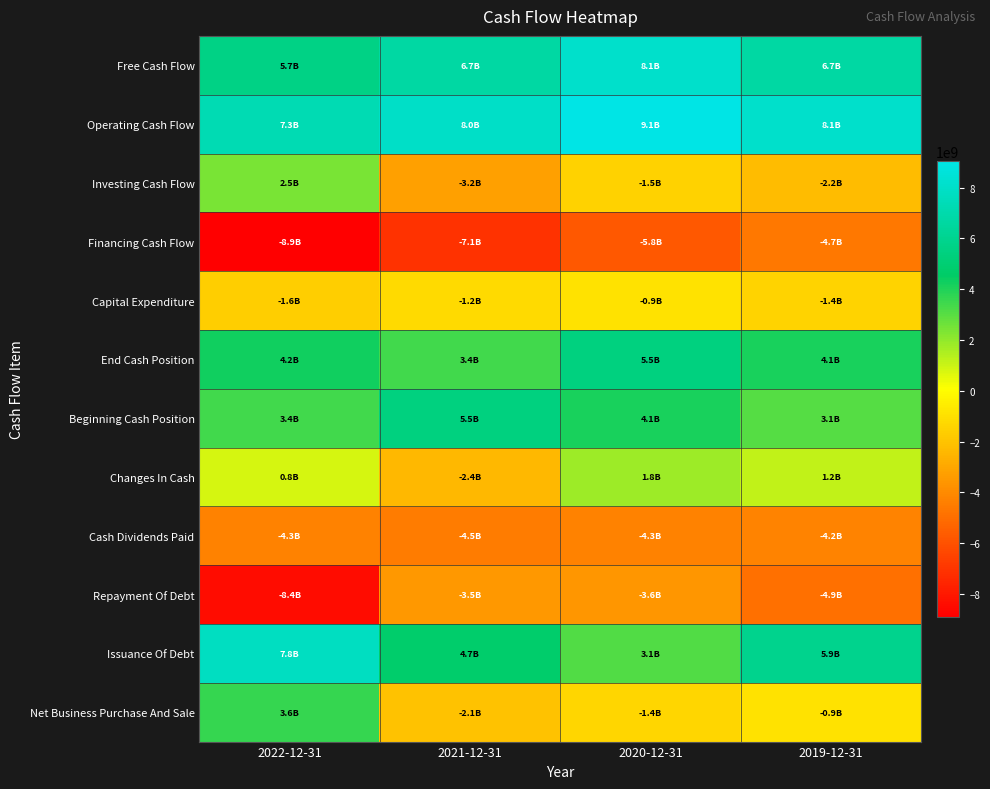

At which category is the sum across all series the highest?

2020-12-31